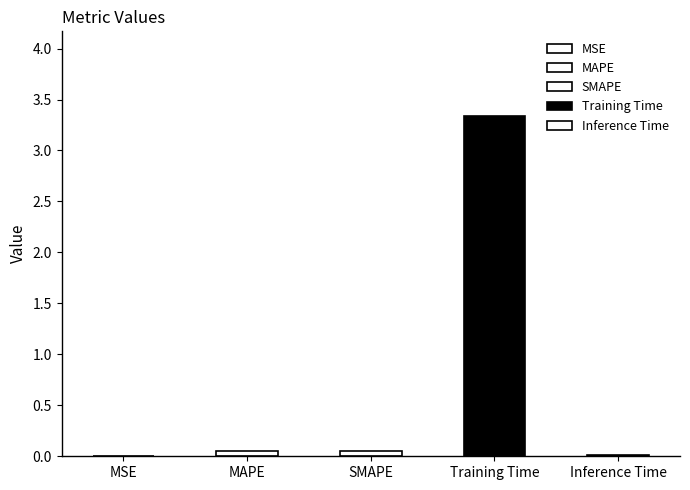

What is the sum of the values at MAPE and Training Time?

3.4